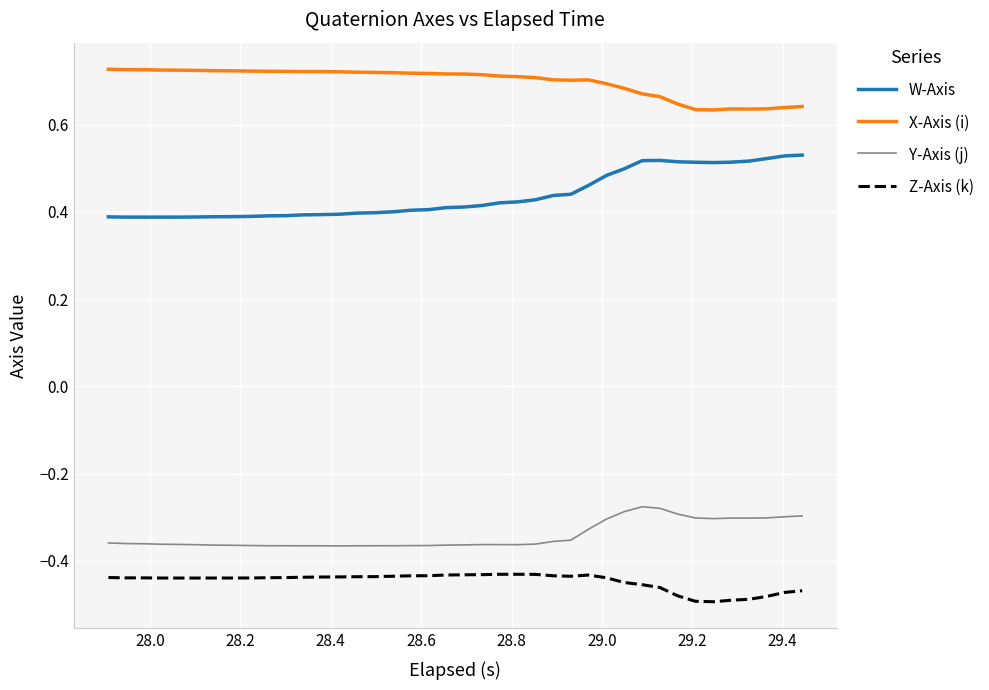

True or false: Y-Axis (j) and X-Axis (i) intersect in this chart.

False